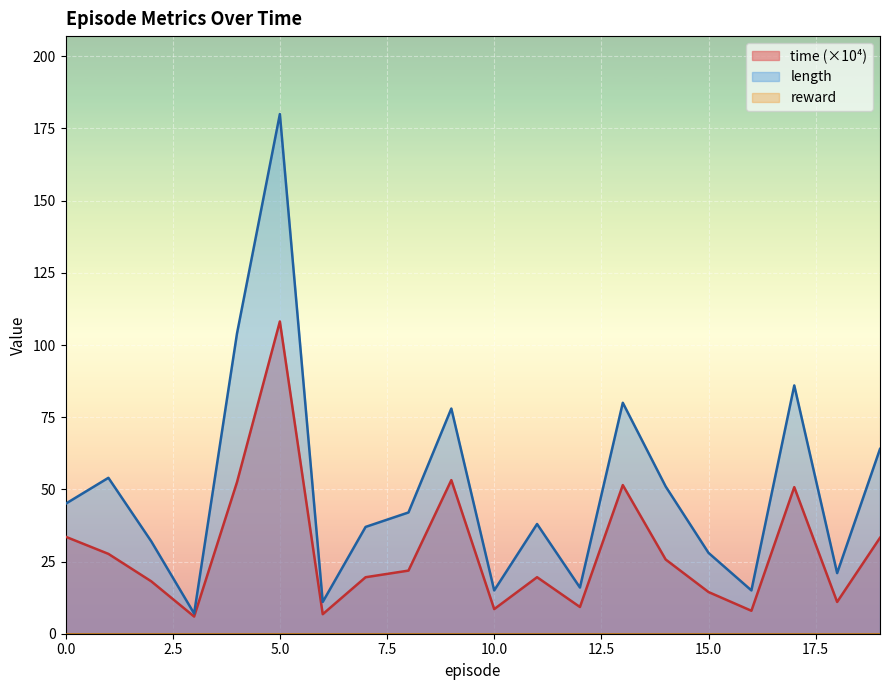

List the series in order of their overall mean, highest first.

length, time